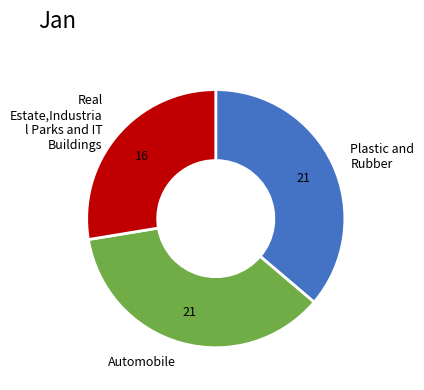

The Plastic and Rubber slice represents 36% of the pie. True or false?

True